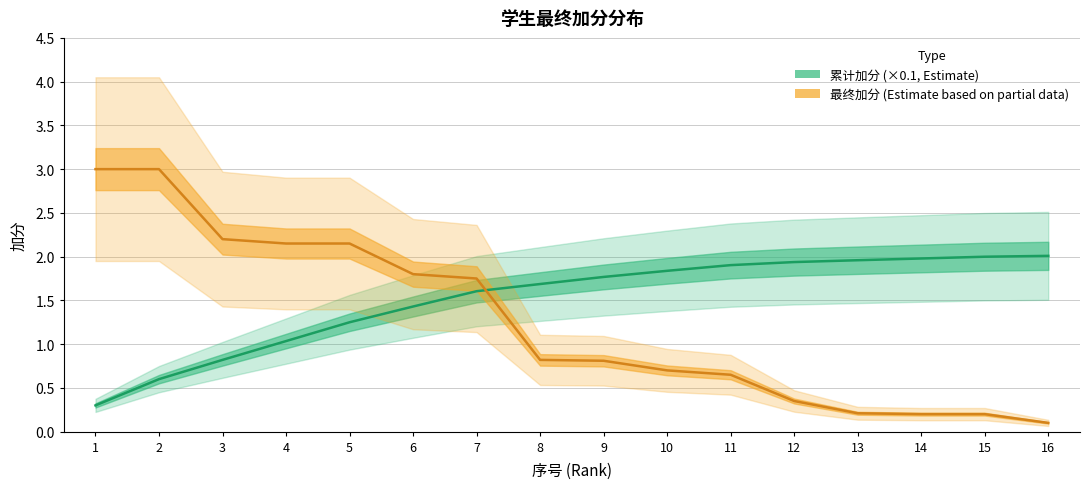

The 最终加分 series shows 0.1 at 16. True or false?

True